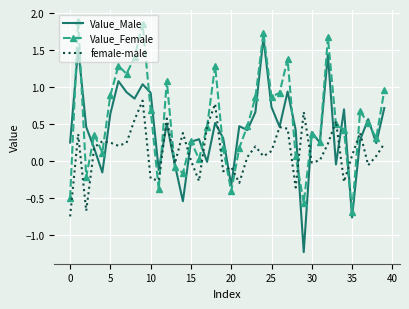

Which series has the widest spread of values?

Value_Male